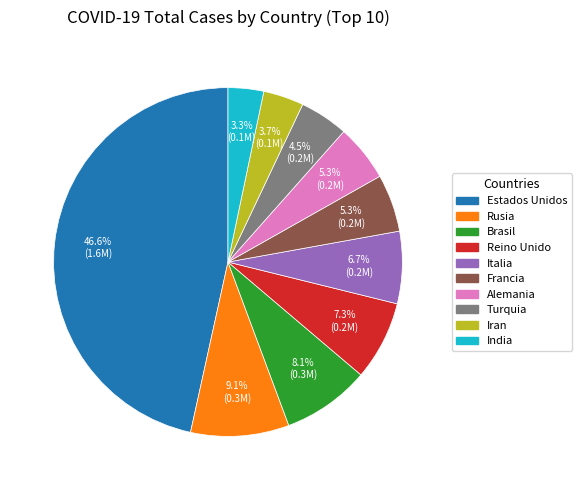

Between Brasil and Turquia, which is larger?

Brasil